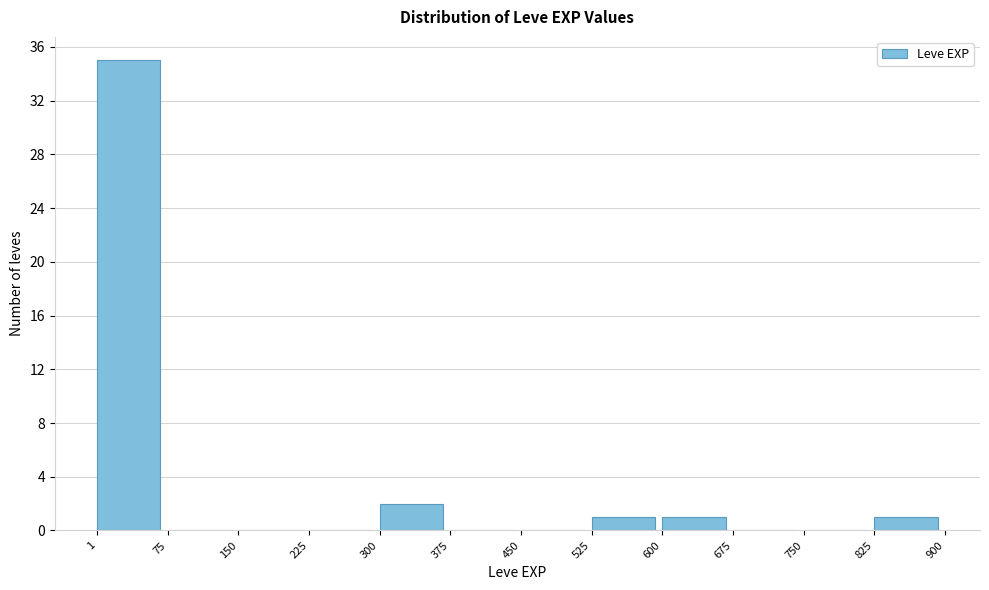

Over which range of the x-axis is the bar tallest?

1 to 75